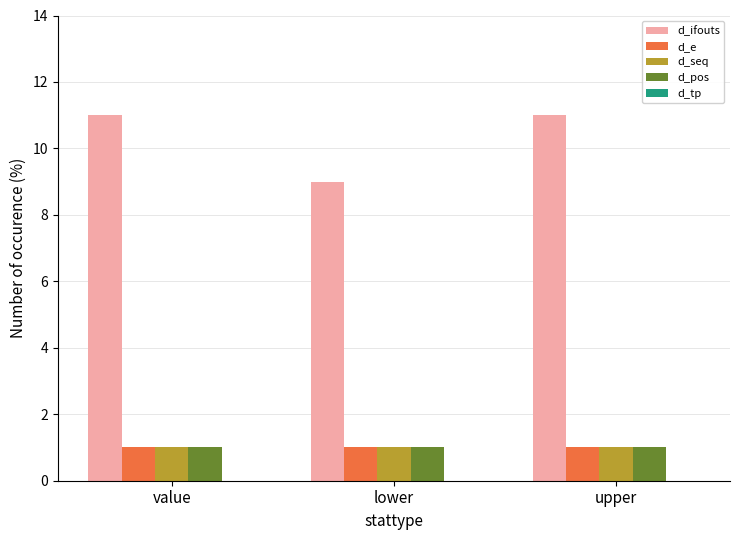

Which series has the widest spread of values?

d_ifouts